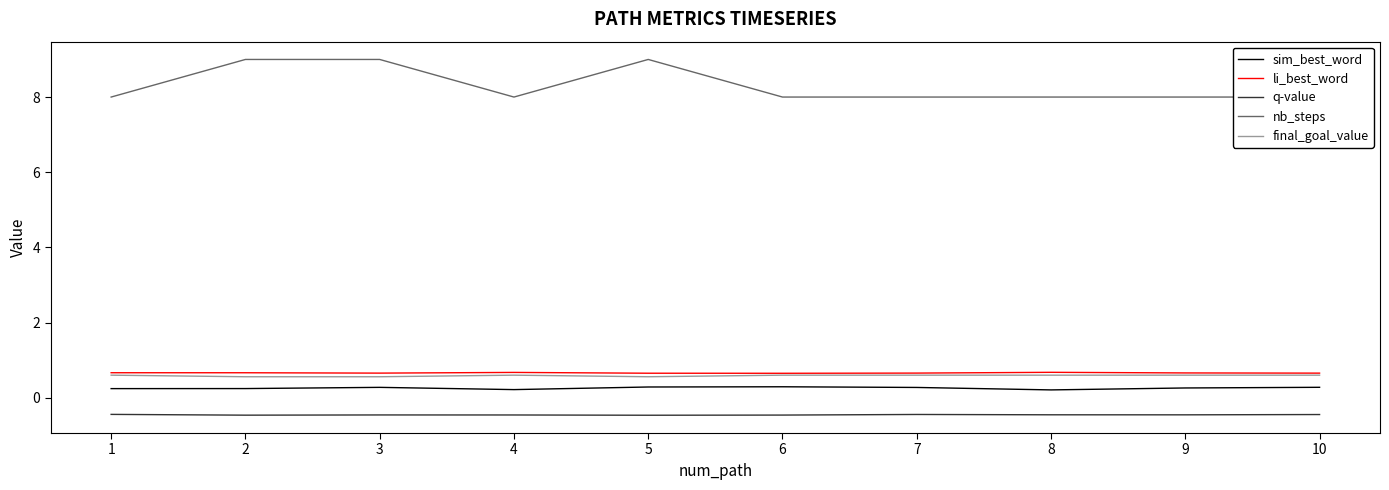

Read the li_best_word value at 8.

0.7